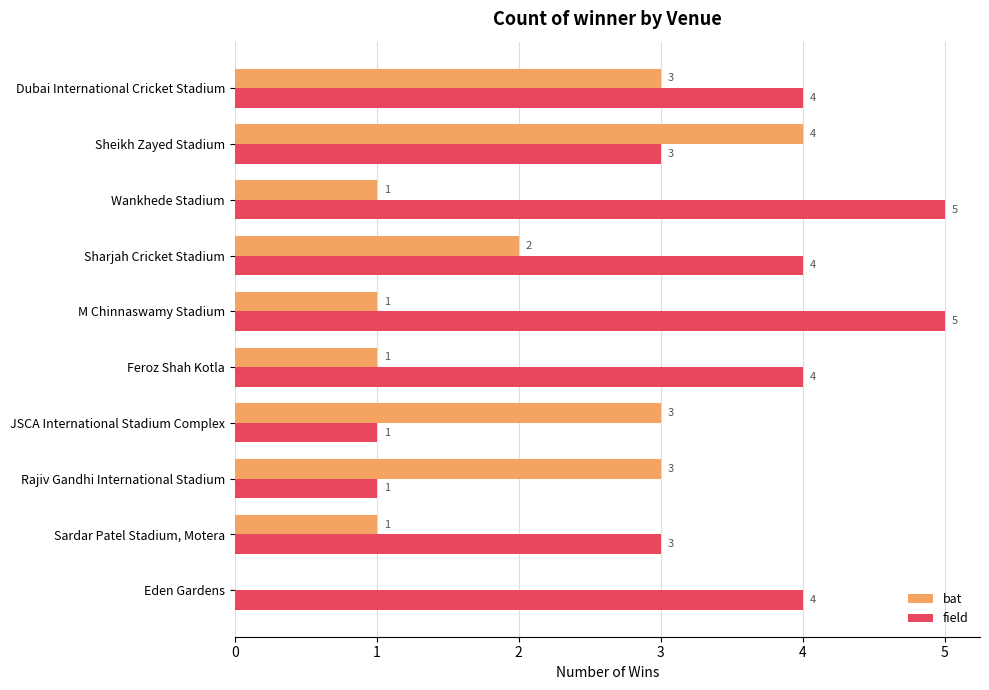

Which series changed the most between JSCA International Stadium Complex and Wankhede Stadium?

field